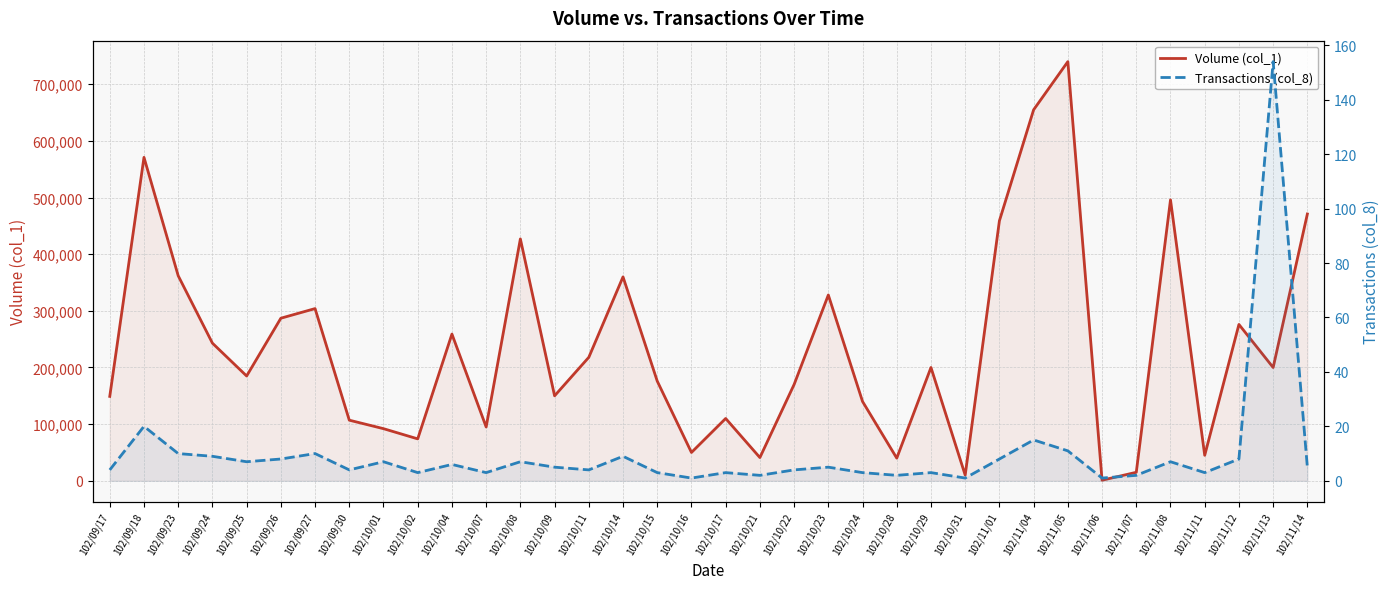

What is the lowest value of the Transactions (col_8) series?

1